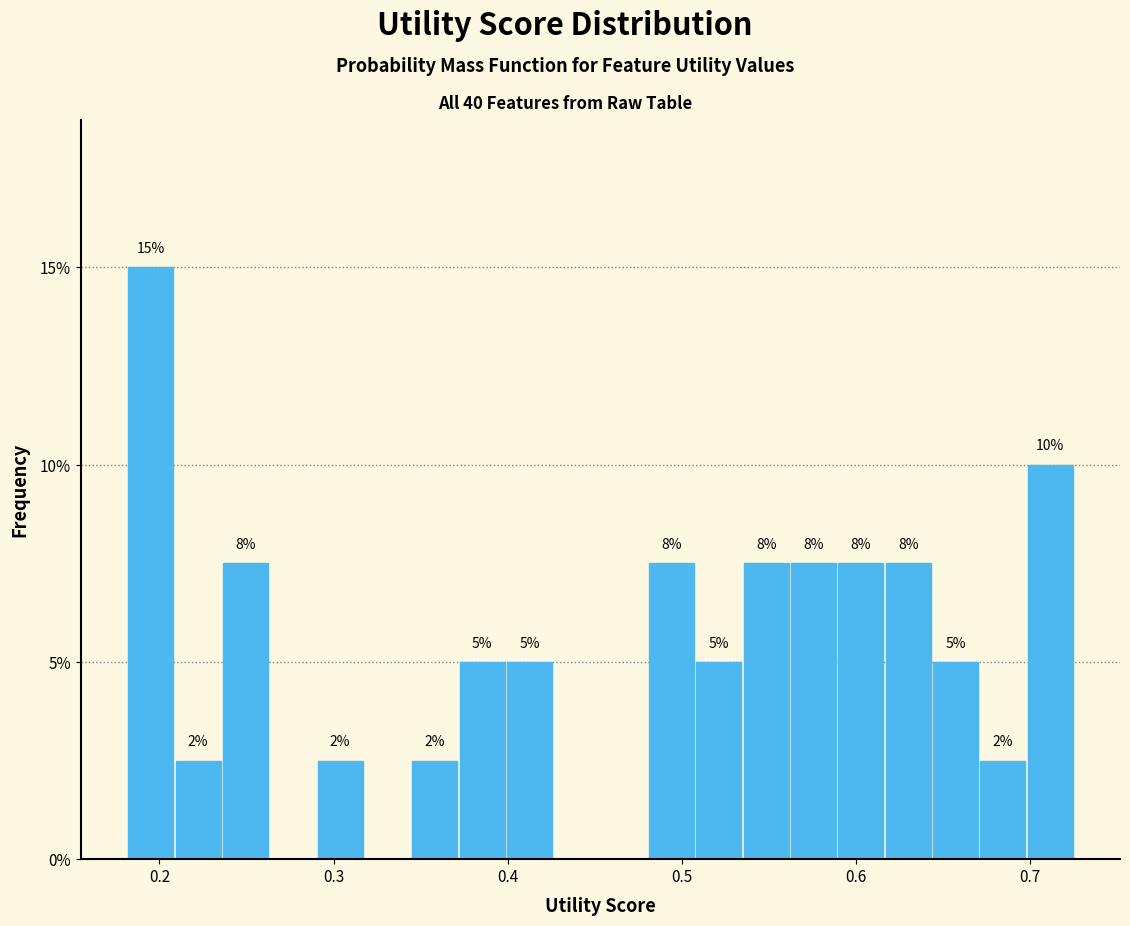

Read against the x-axis, roughly where is the centre of the tallest bar?

0.19